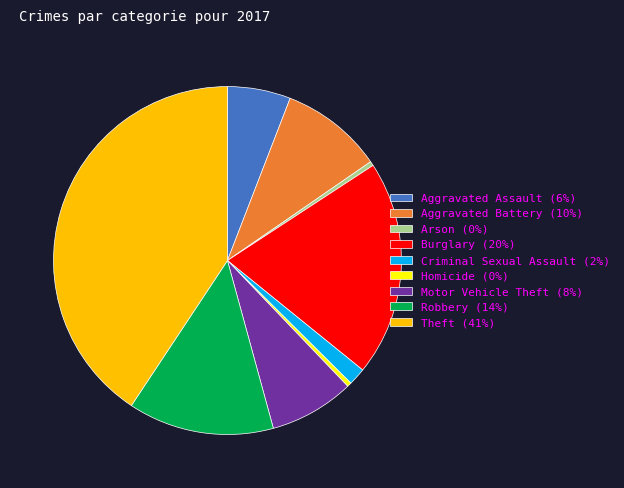

Is Theft the majority of the pie?

No